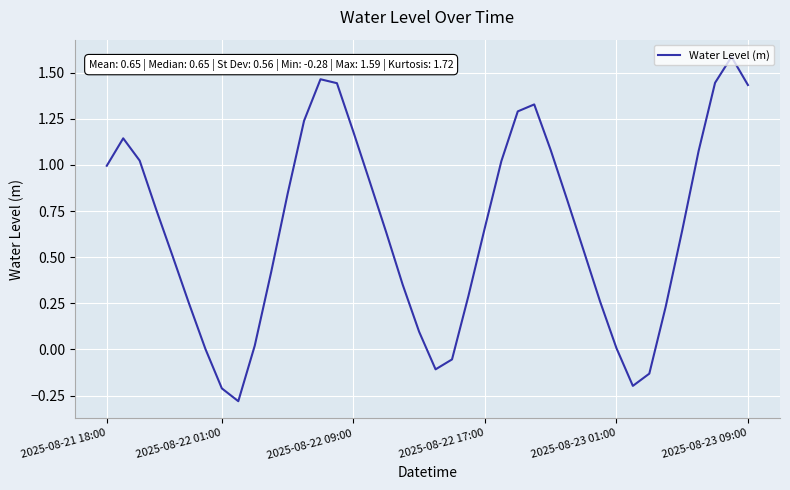

What is the greatest value displayed?

1.6